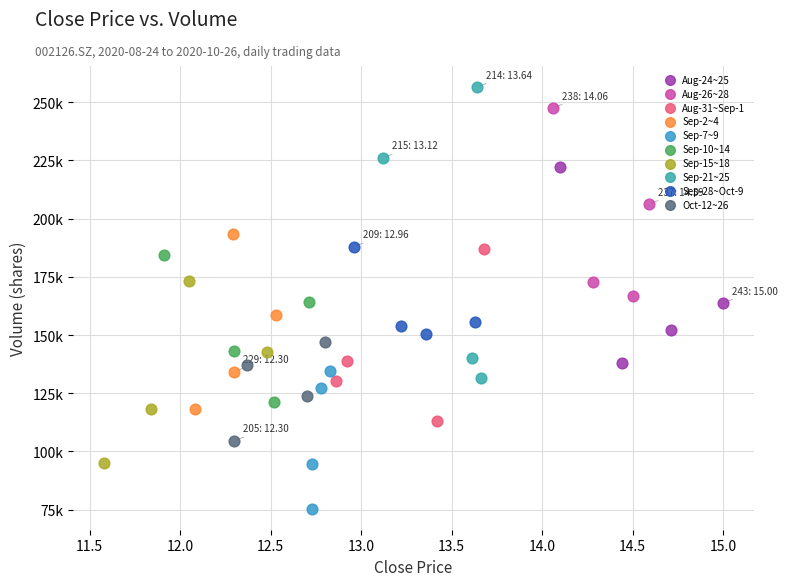

Which series reaches the minimum Y coordinate?

Sep-7~9